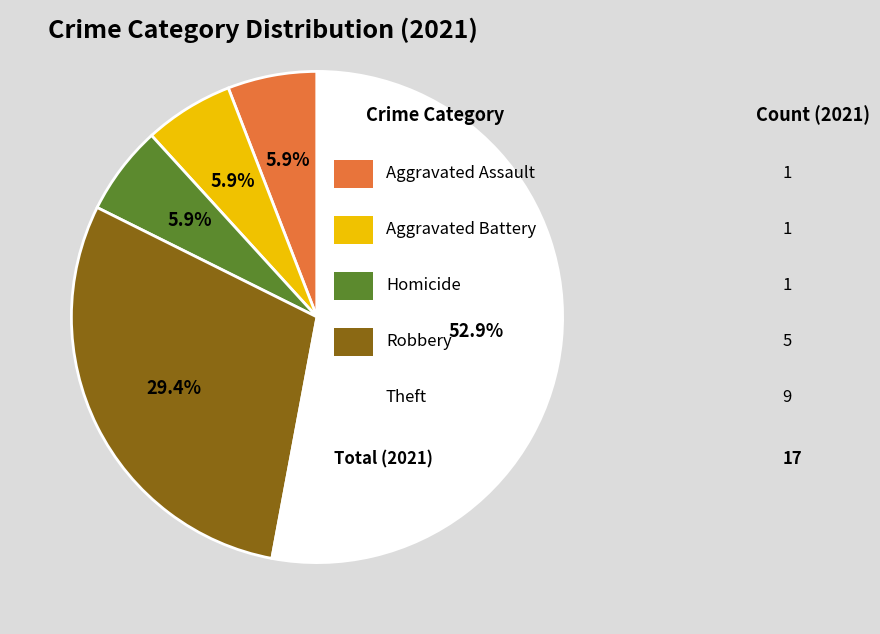

To the nearest percent, what is the average slice percentage?

20%